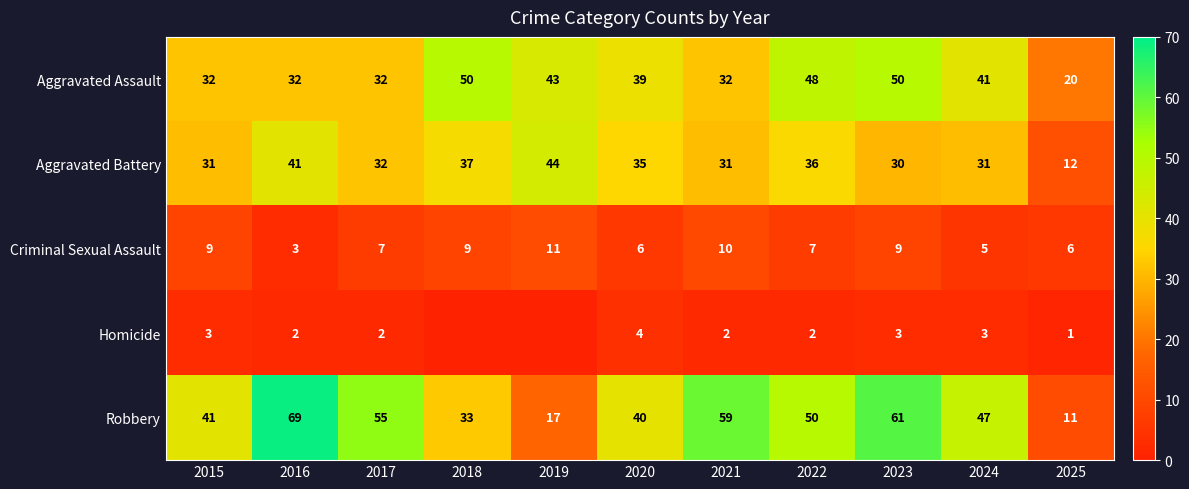

The value of Homicide at 2023 is 3. True or false?

True